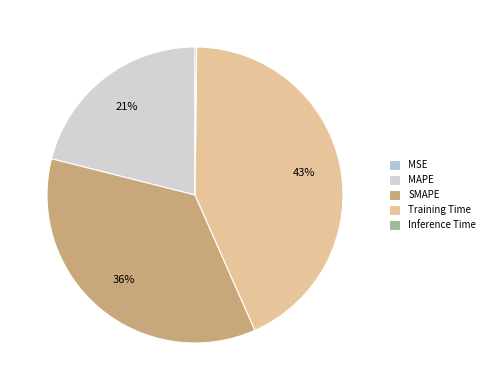

Do Inference Time and MAPE together represent more than half of the pie?

No